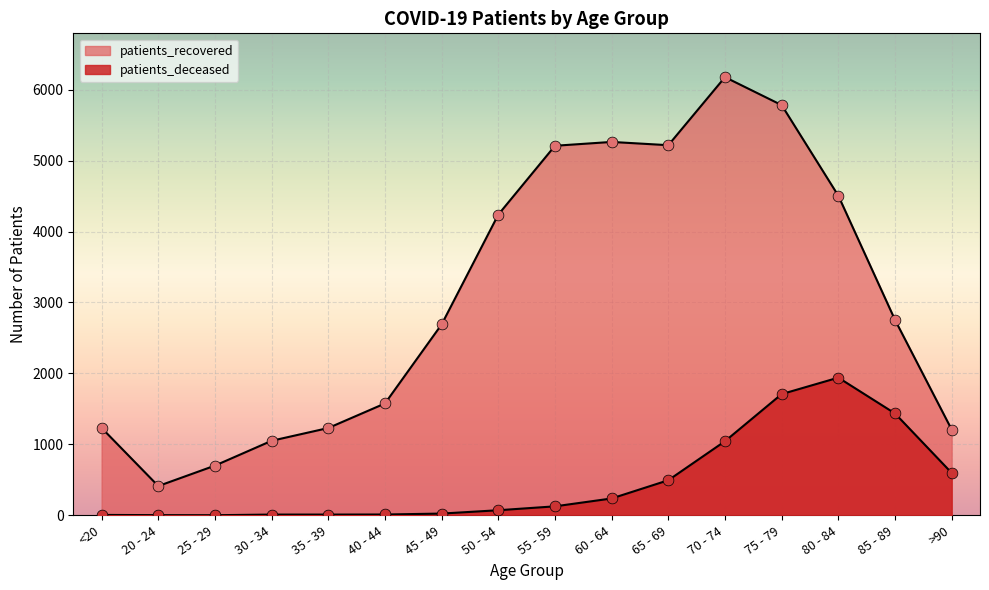

Which series reaches the minimum Y coordinate?

patients_deceased